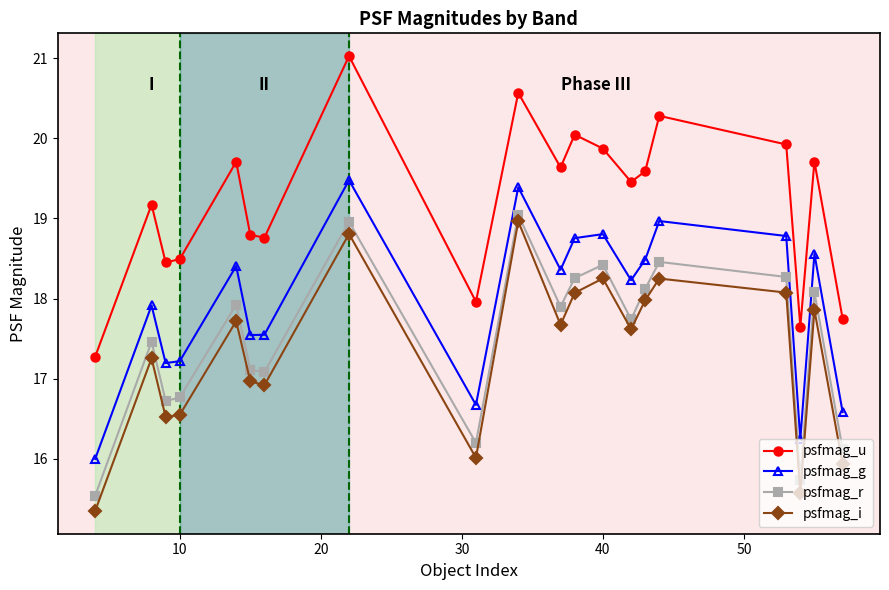

What is the average value of the psfmag_r series?

17.5